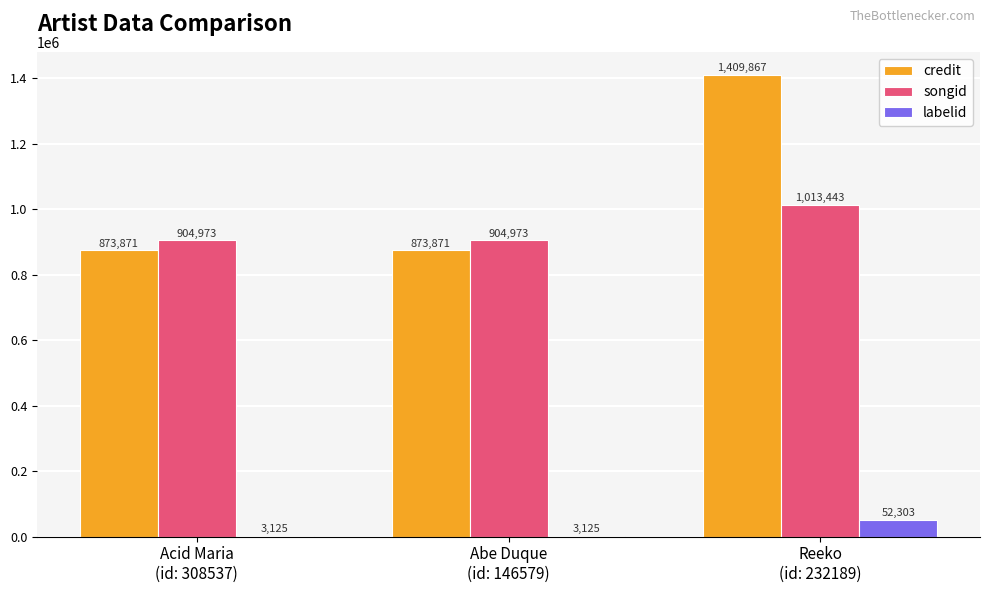

What is the average value of the labelid series?

19518